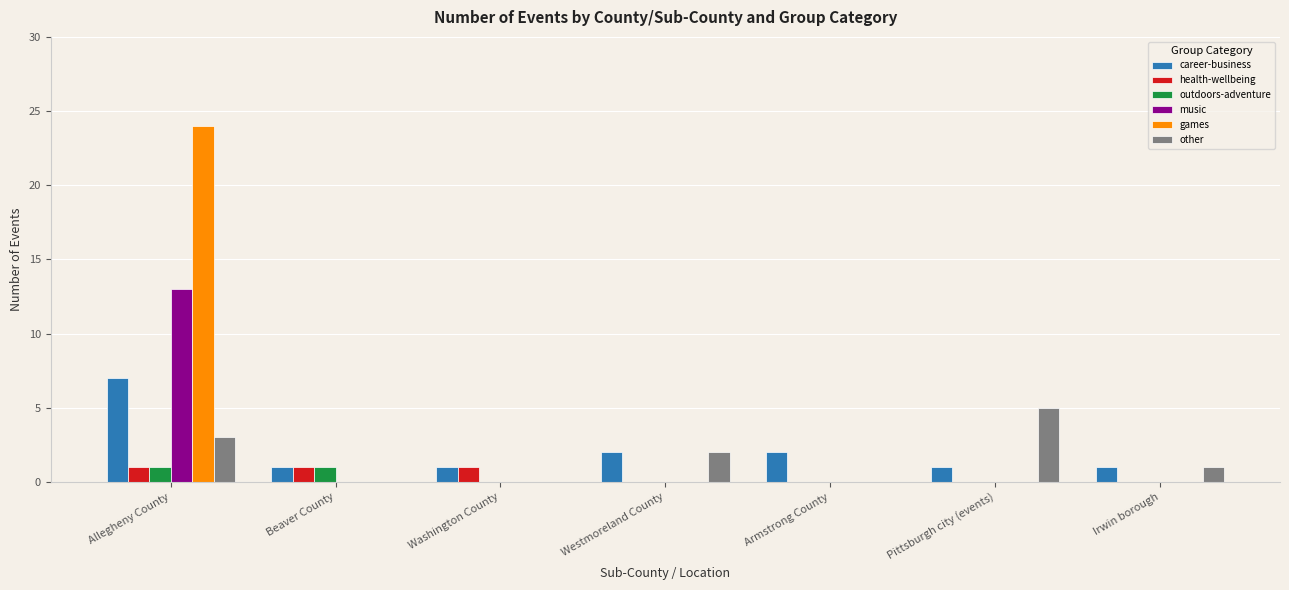

Between Pittsburgh city (events) and Irwin borough, which series saw the biggest shift?

other